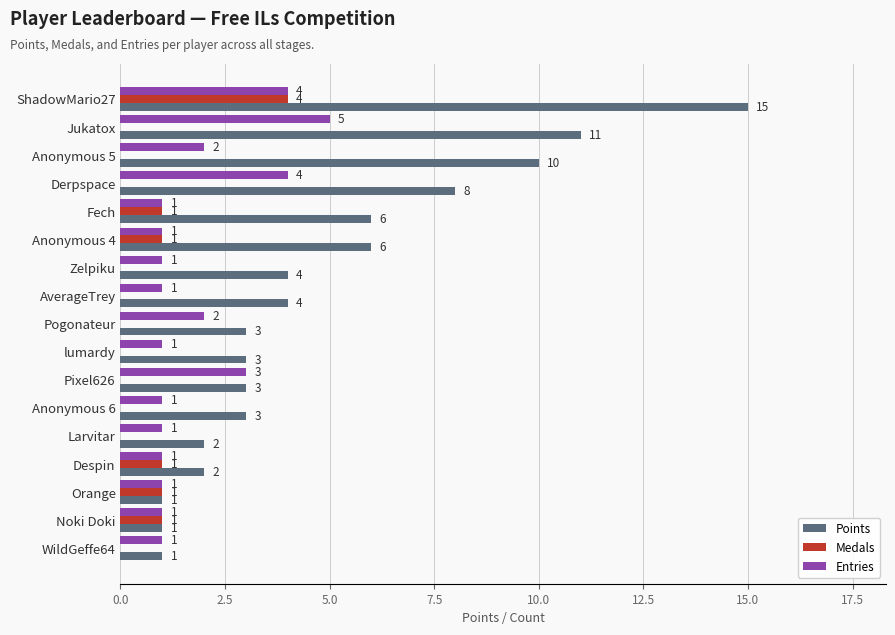

Is it true that Medals equals 0 at Pixel626?

True